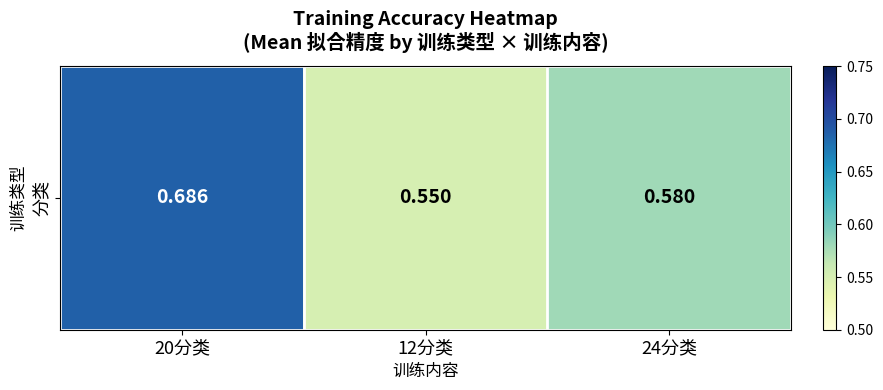

At which category does the chart reach its minimum across all series?

12分类